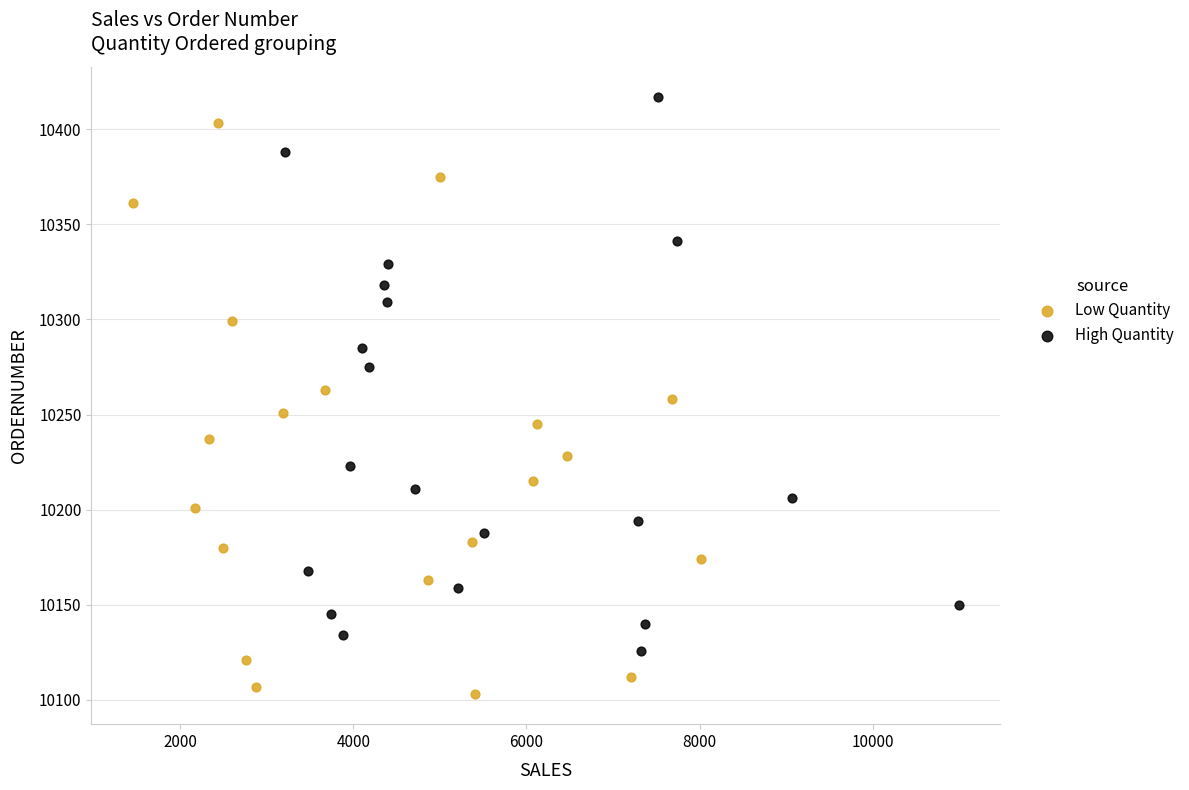

Which series reaches the minimum Y coordinate?

Low Quantity